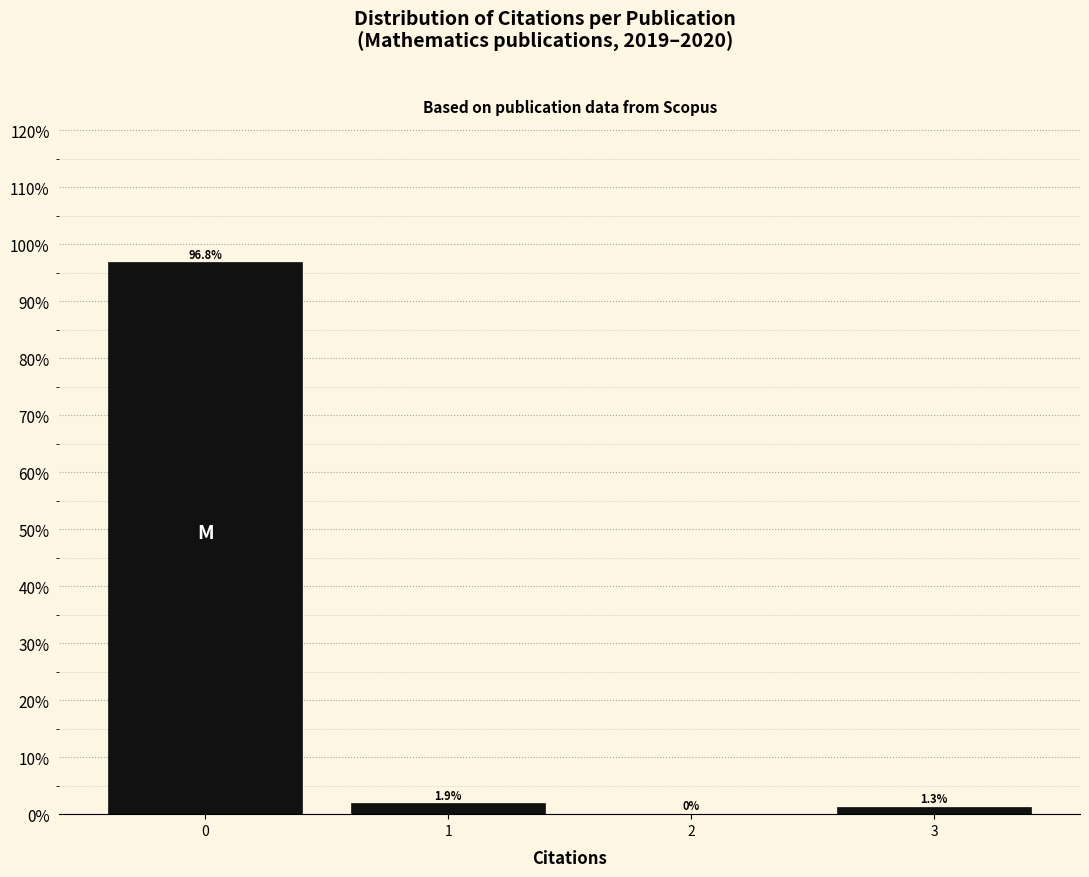

Reading left to right, transcribe all the data shown in this chart.

0=96.8	1=1.9	2=0.0	3=1.3